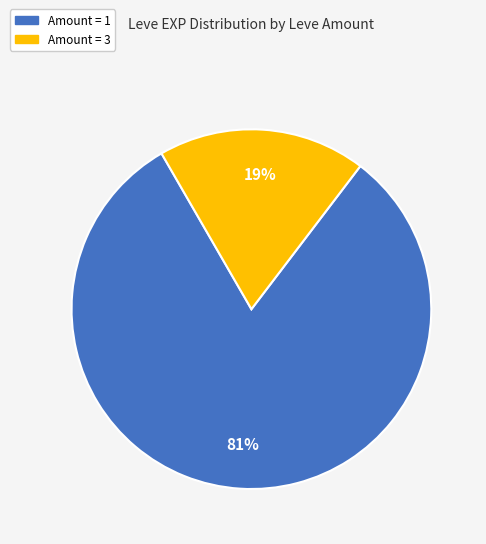

How many segments does this pie chart have?

2